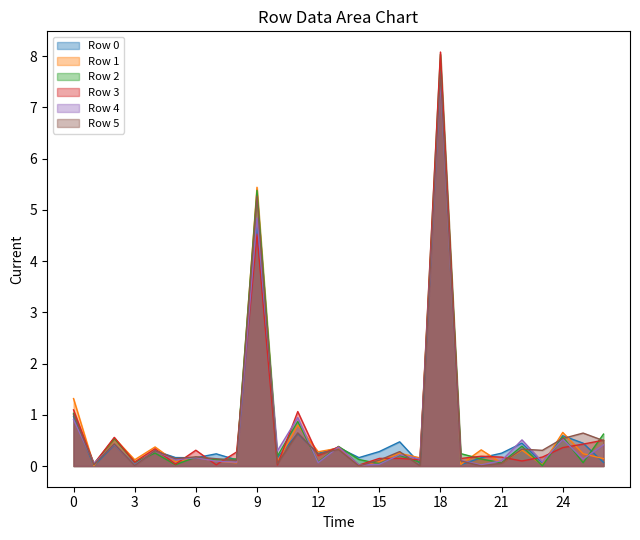

At which label does Row 4 reach its minimum?

14